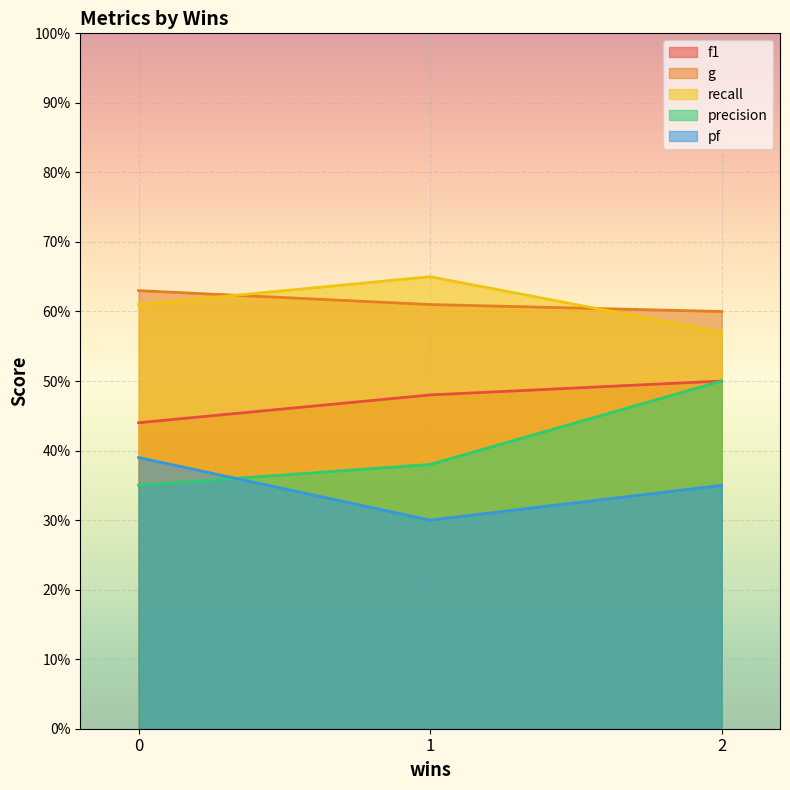

Does the chart display data point markers on the line(s)?

No